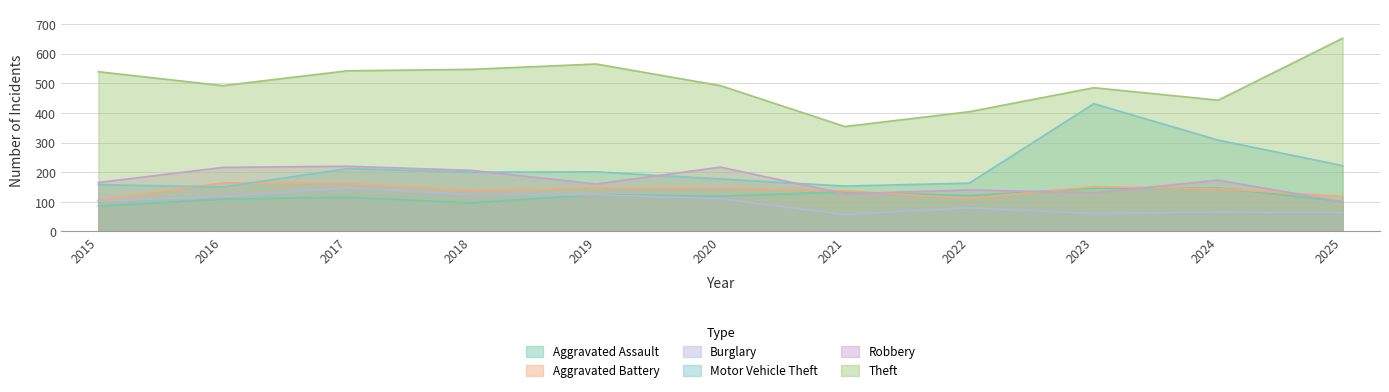

The value of Aggravated Battery at 2018 is 42. True or false?

False